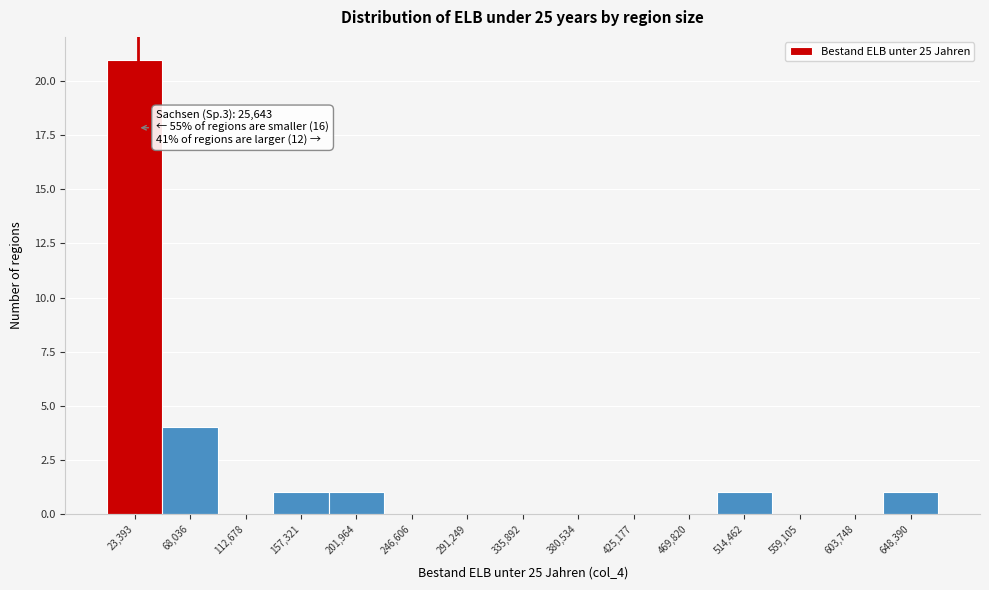

Over which range of the x-axis is the bar tallest?

0 to 45000